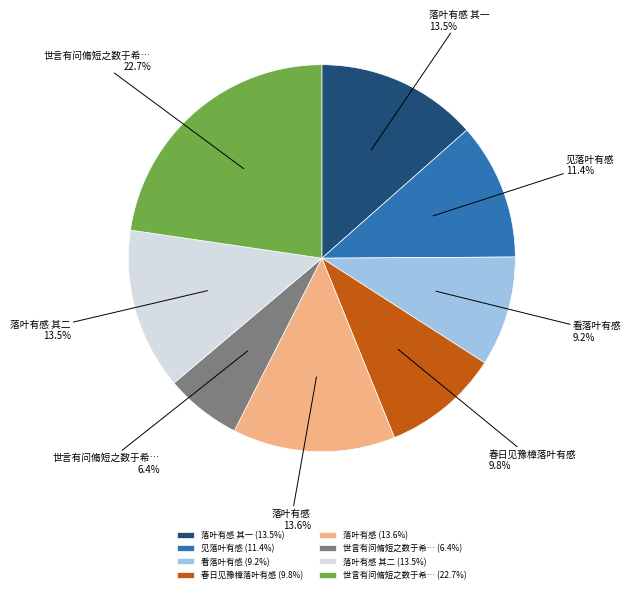

Between 落叶有感 (13.6%) and 看落叶有感 (9.2%), which is larger?

落叶有感 (13.6%)